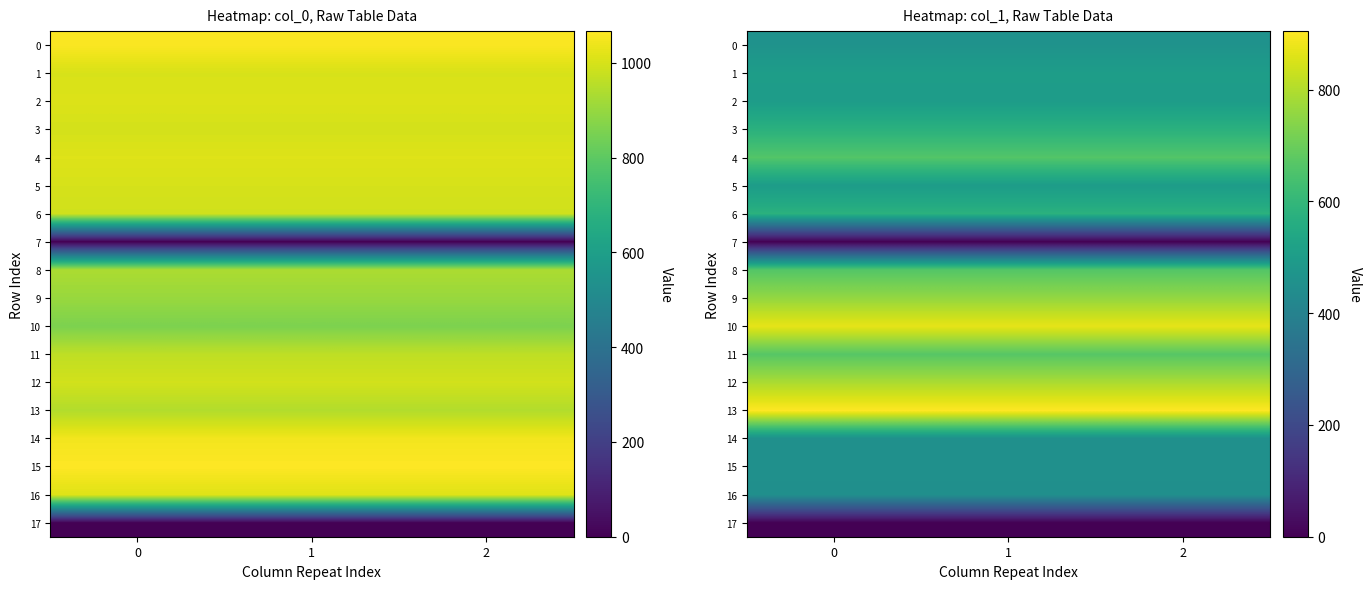

What is the highest value of the 14 series?

452.2